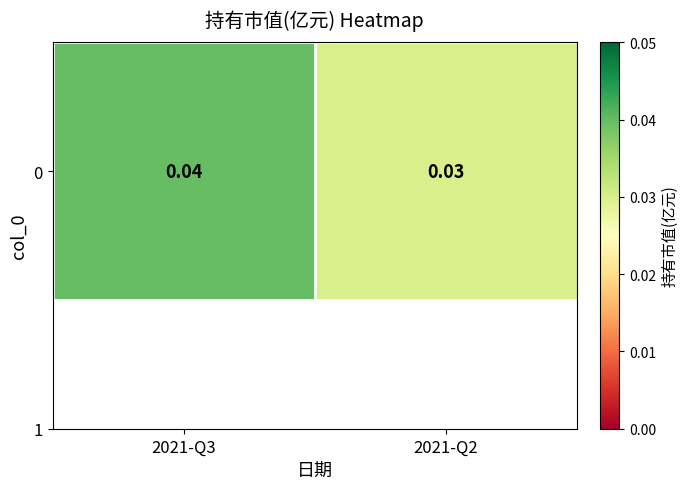

Which has a higher value, 2021-Q2 or 2021-Q3?

2021-Q3